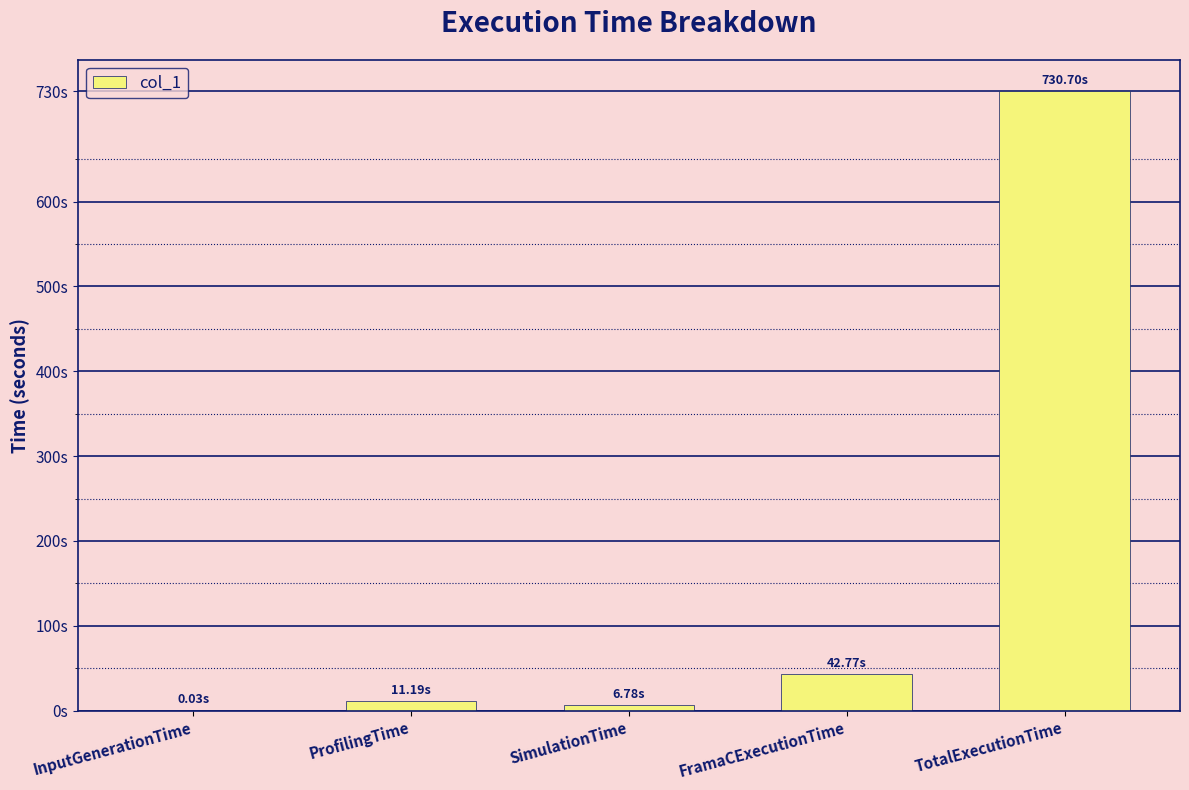

Are the bars horizontal?

No